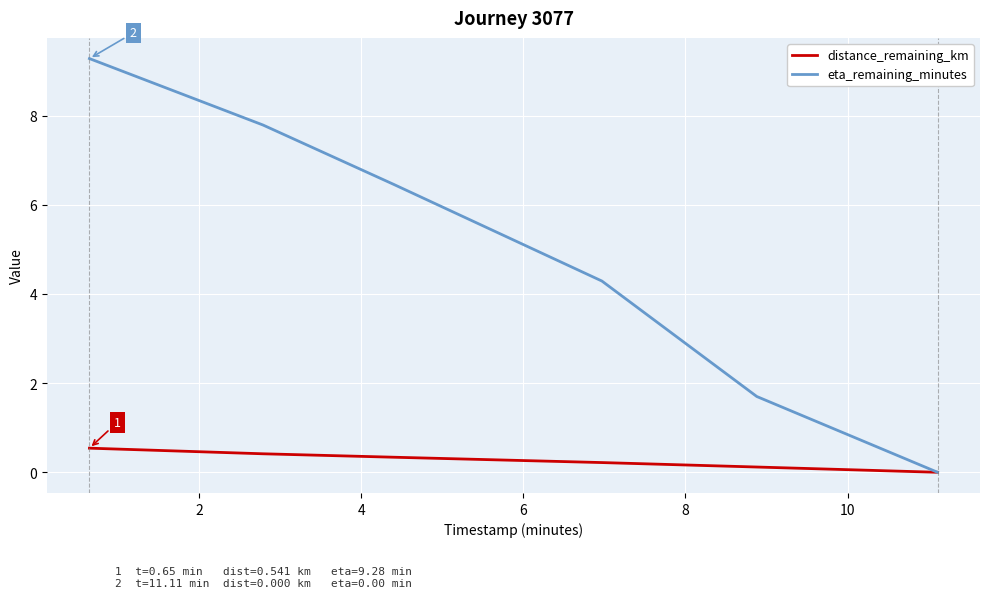

What is the average value of the eta_remaining_minutes series?

4.9